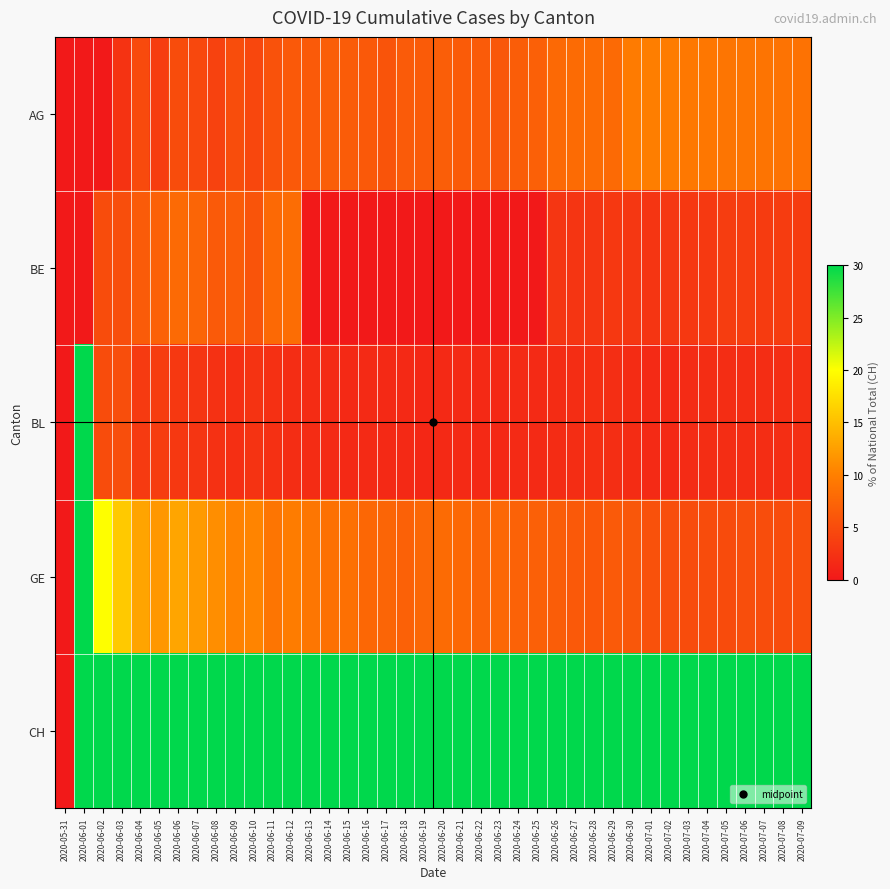

How many series are shown in this chart?

5